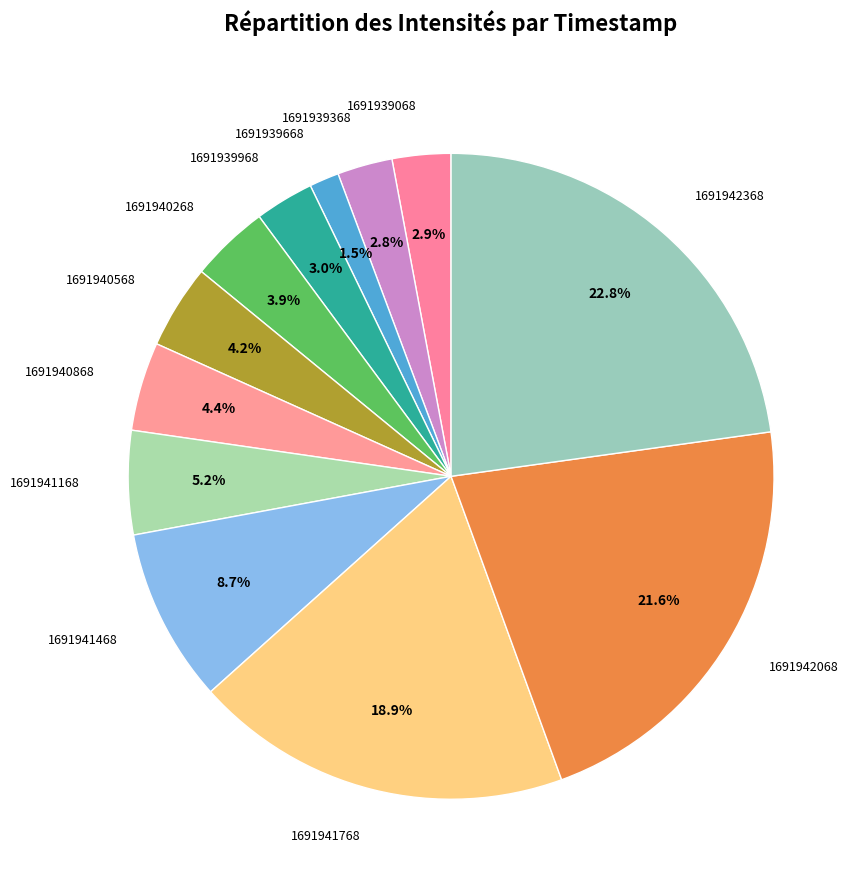

Which has a higher value, 1691942368 or 1691940568?

1691942368